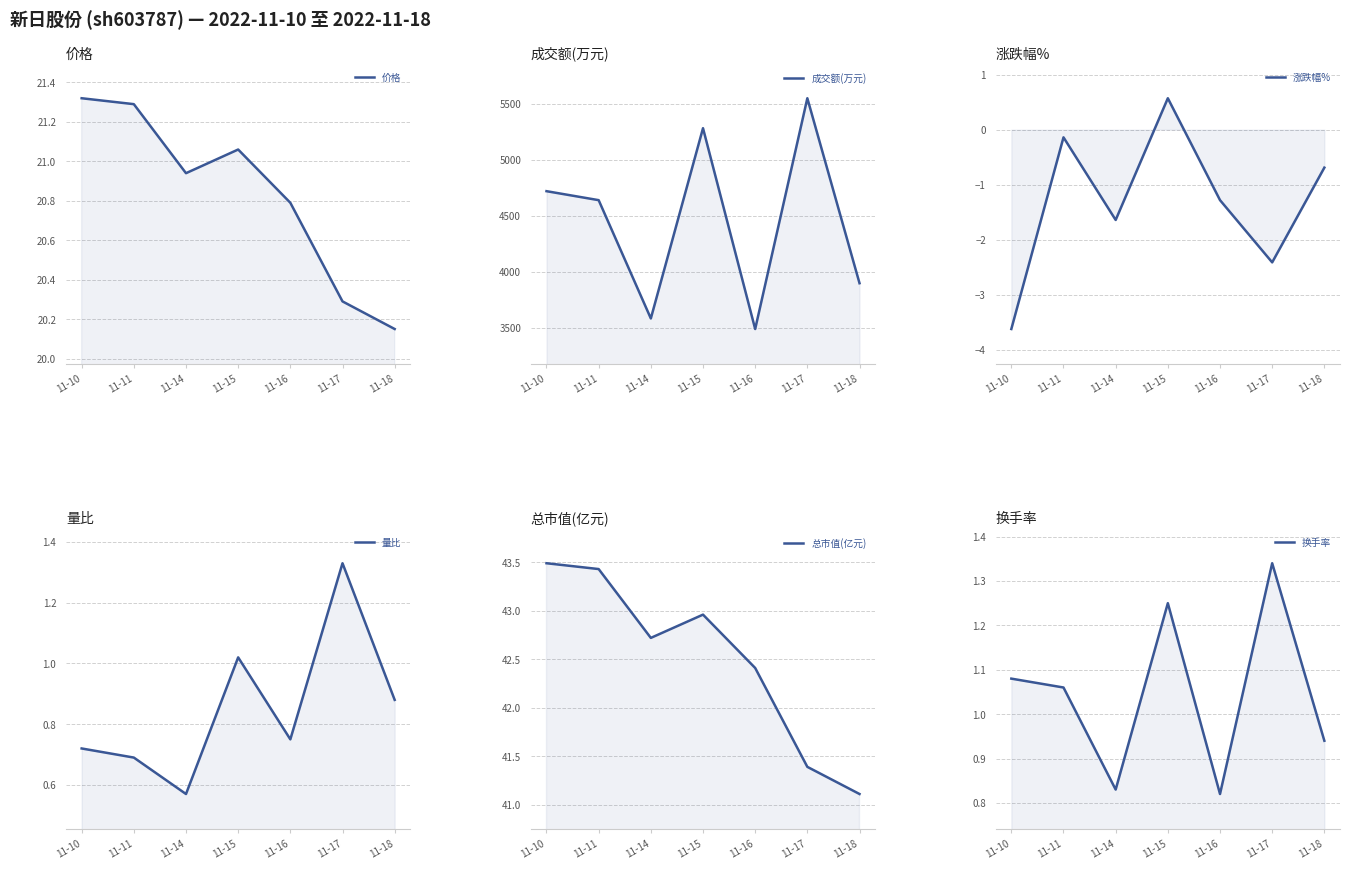

Reading left to right, transcribe all the data shown in this chart.

价格: 21.3	21.3	20.9	21.1	20.8	20.3	20.1
成交额(万元): 4720.0	4640.0	3586.0	5281.0	3492.0	5548.0	3900.0
涨跌幅%: -3.6	-0.1	-1.6	0.6	-1.3	-2.4	-0.7
量比: 0.7	0.7	0.6	1.0	0.8	1.3	0.9
总市值(亿元): 43.5	43.4	42.7	43.0	42.4	41.4	41.1
换手率: 1.1	1.1	0.8	1.2	0.8	1.3	0.9